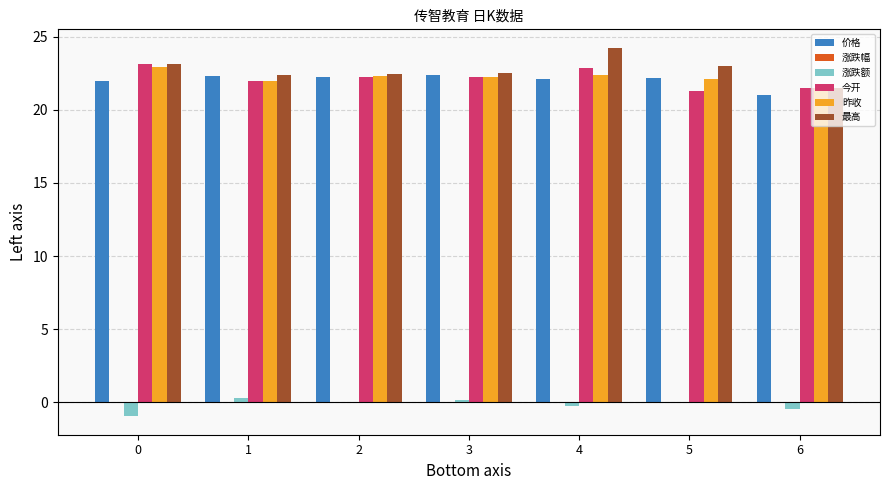

Which series has the widest spread of values?

最高